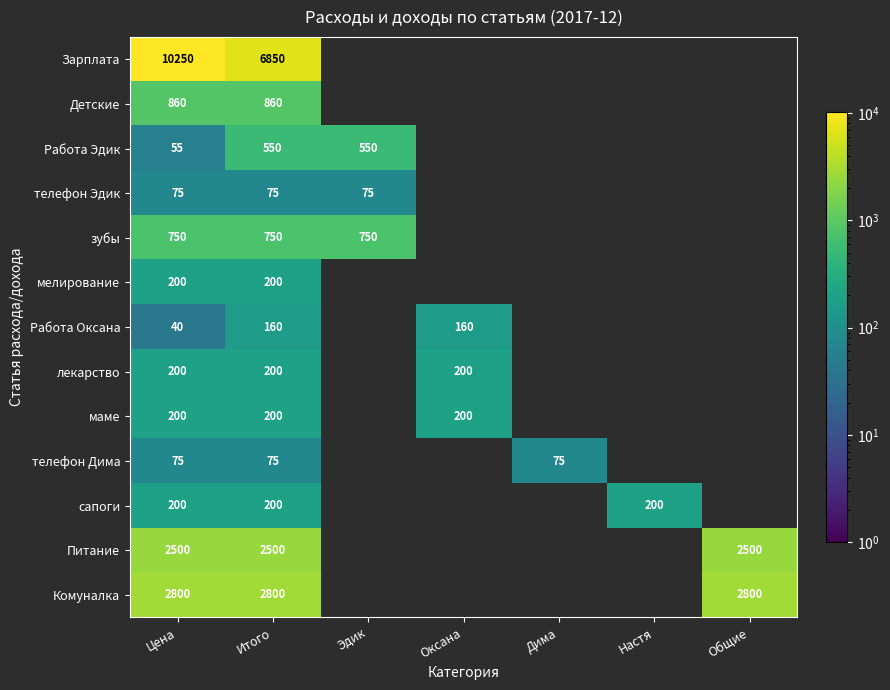

At how many categories does at least one series exceed 6584?

2